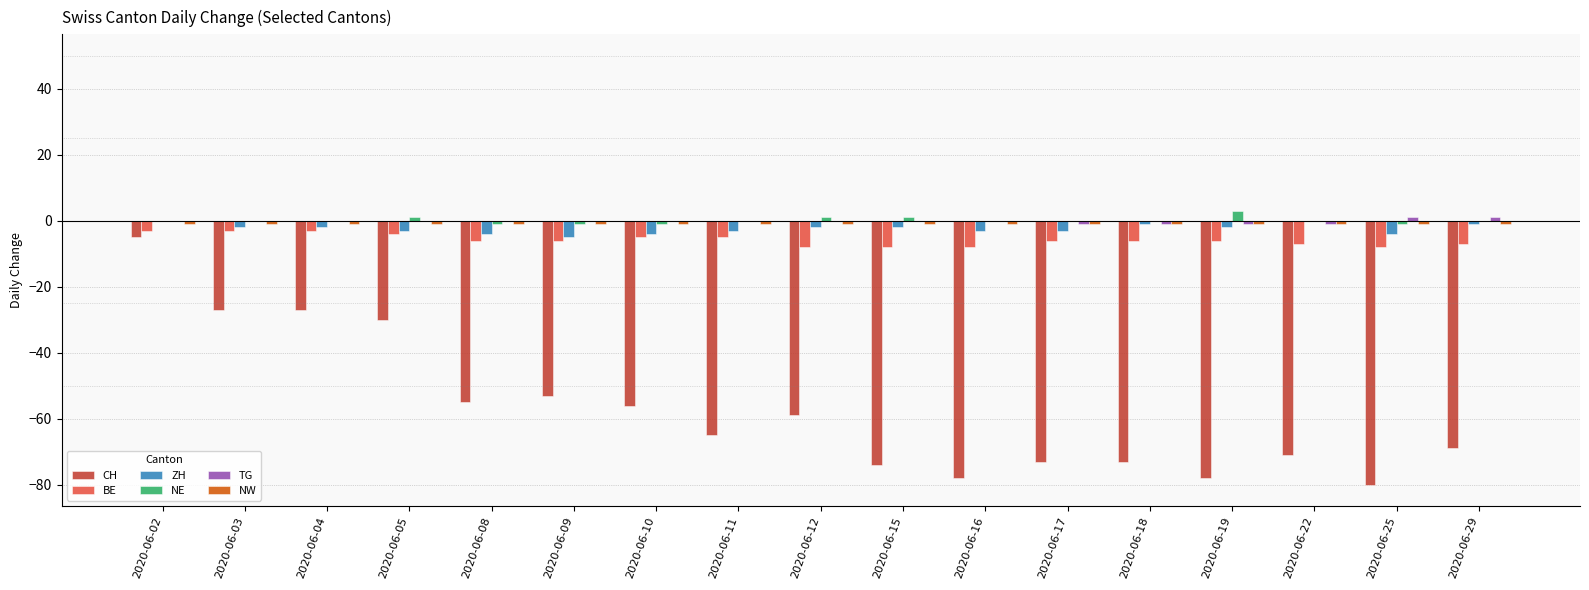

Is the value of ZH at 2020-06-02 greater than the value of BE at 2020-06-15?

Yes